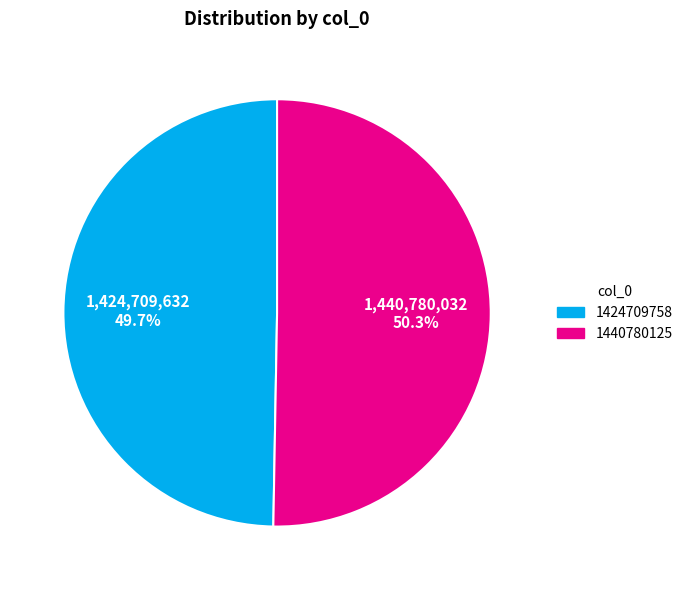

To the nearest percent, what percentage of the pie is 1440780125?

50%